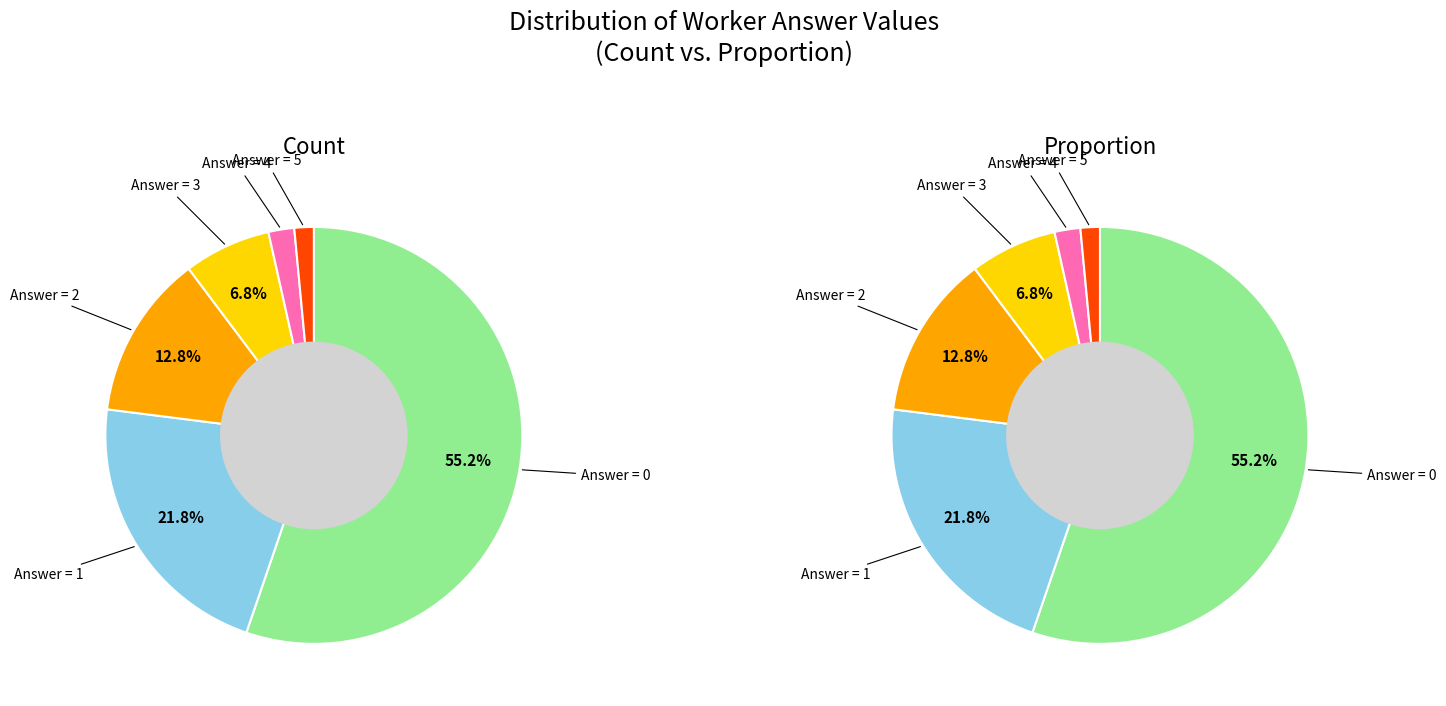

Is it true that 3 is 17% of the pie?

False